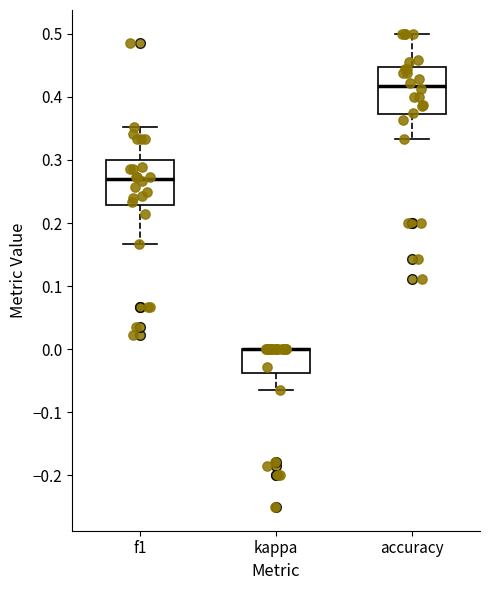

Reading left to right, read every box against the y-axis: the position of its median line, the range the box covers, and the ends of its whiskers. The values are not printed on the chart, so give them approximately, as read against the axis.

f1: median 0.27, box 0.23 to 0.30, whiskers 0.17 to 0.35
kappa: median 0.00 (drawn on the box's upper edge), box -0.04 to 0.00, whiskers -0.07 to 0.00
accuracy: median 0.42, box 0.37 to 0.45, whiskers 0.33 to 0.50